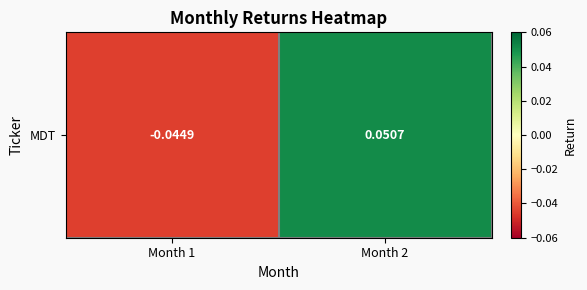

Between Month 1 and Month 2, which is larger?

Month 2